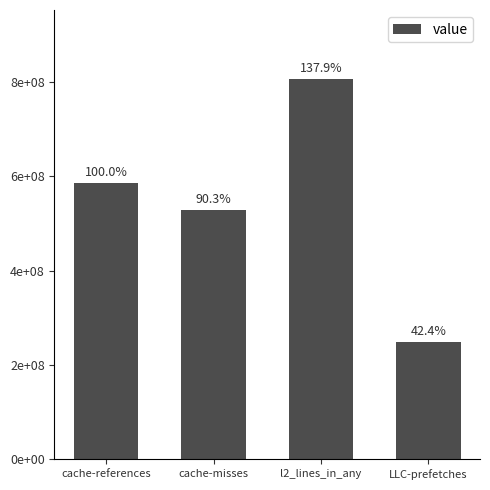

How many values exceed 584951583?

1